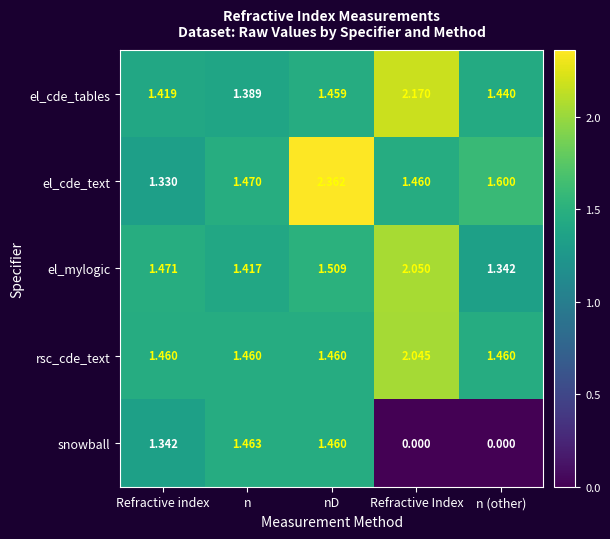

Is the value of snowball at Refractive Index greater than the value of el_cde_text at Refractive Index?

No